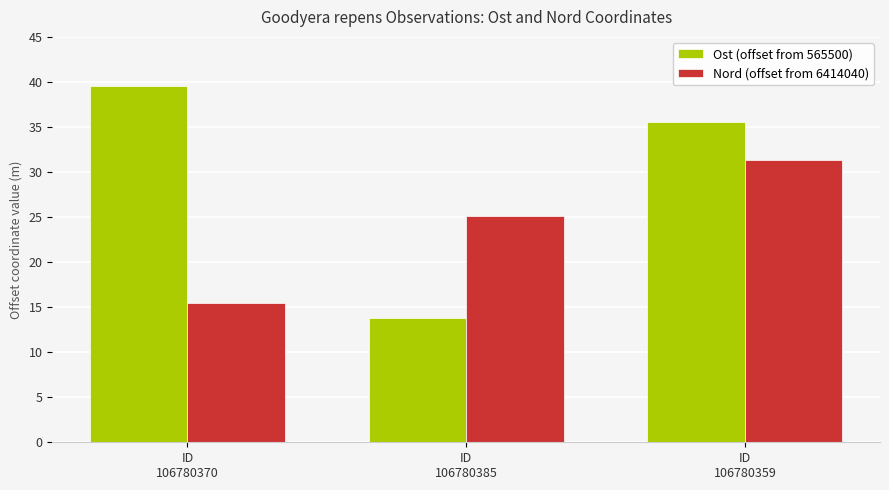

How many bars are there in each group?

2